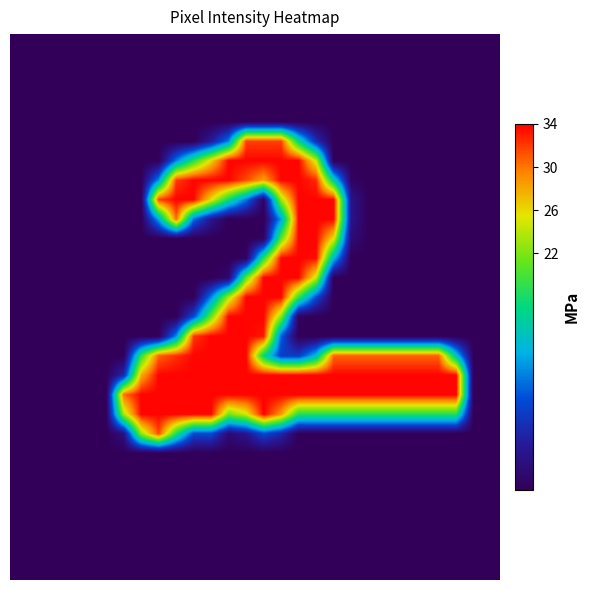

How many distinct data groups are displayed?

28